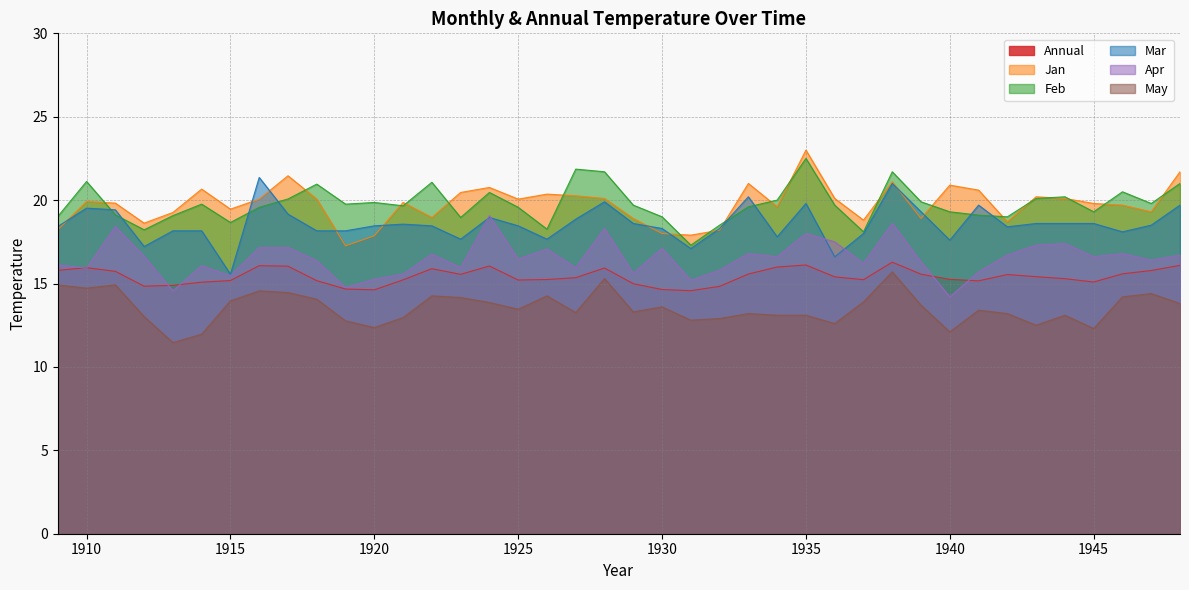

Which has a higher value, 1944 or 1912?

1944